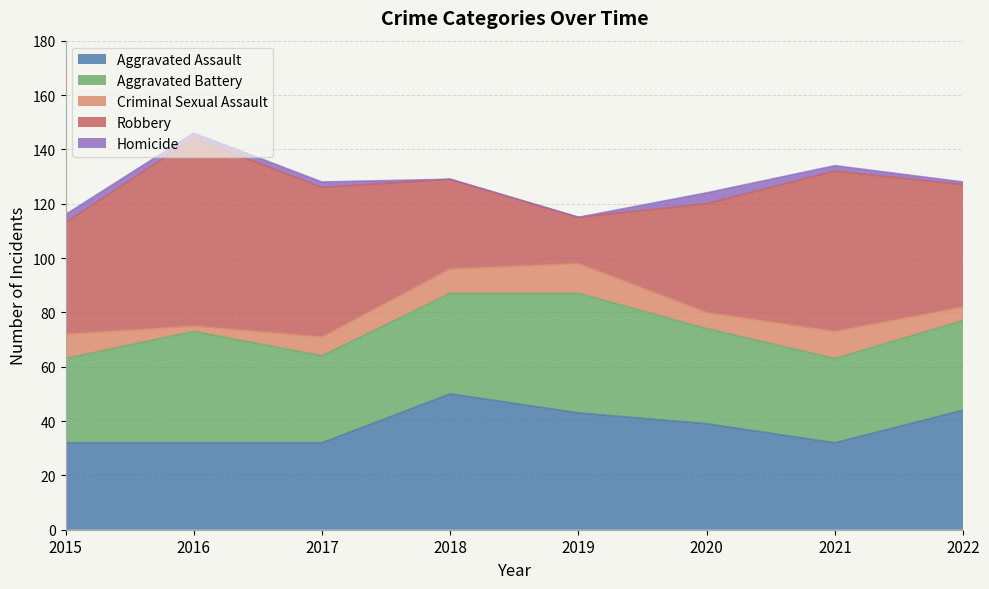

The Homicide series shows 2 at 2016. True or false?

True